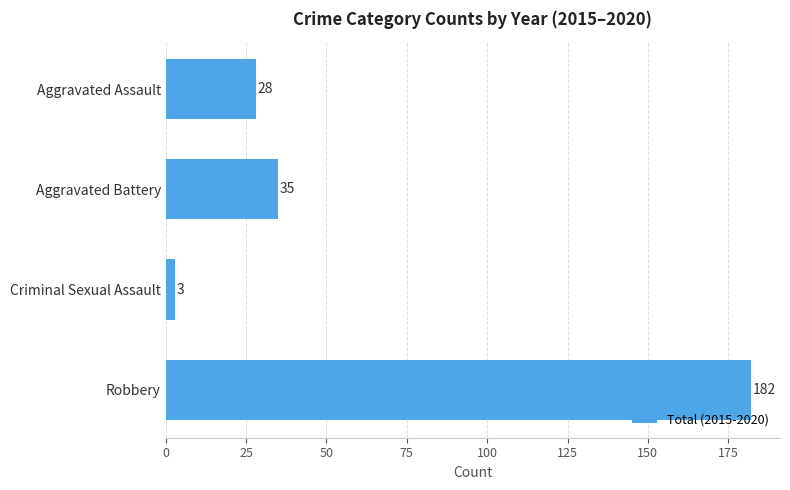

Reading top to bottom, transcribe all the data shown in this chart.

Aggravated Assault=28	Aggravated Battery=35	Criminal Sexual Assault=3	Robbery=182